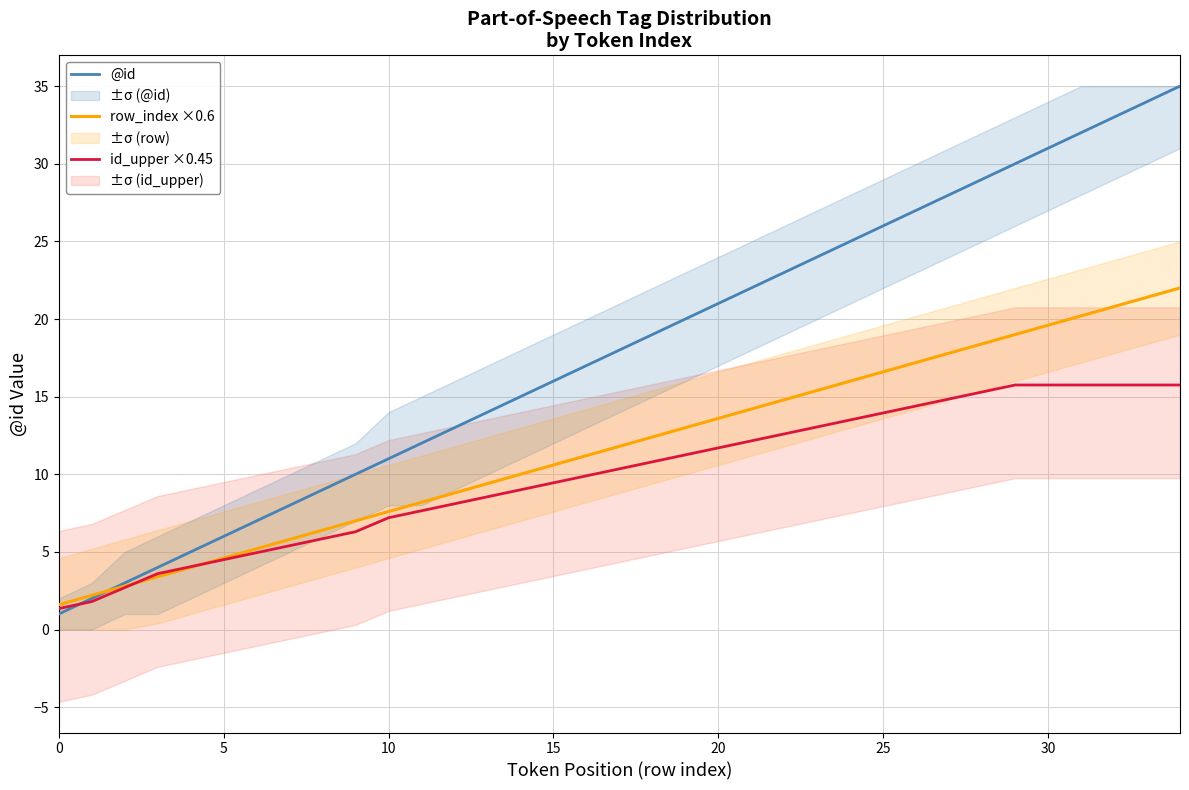

The row_index ×0.6 series shows 13.0 at 19. True or false?

True